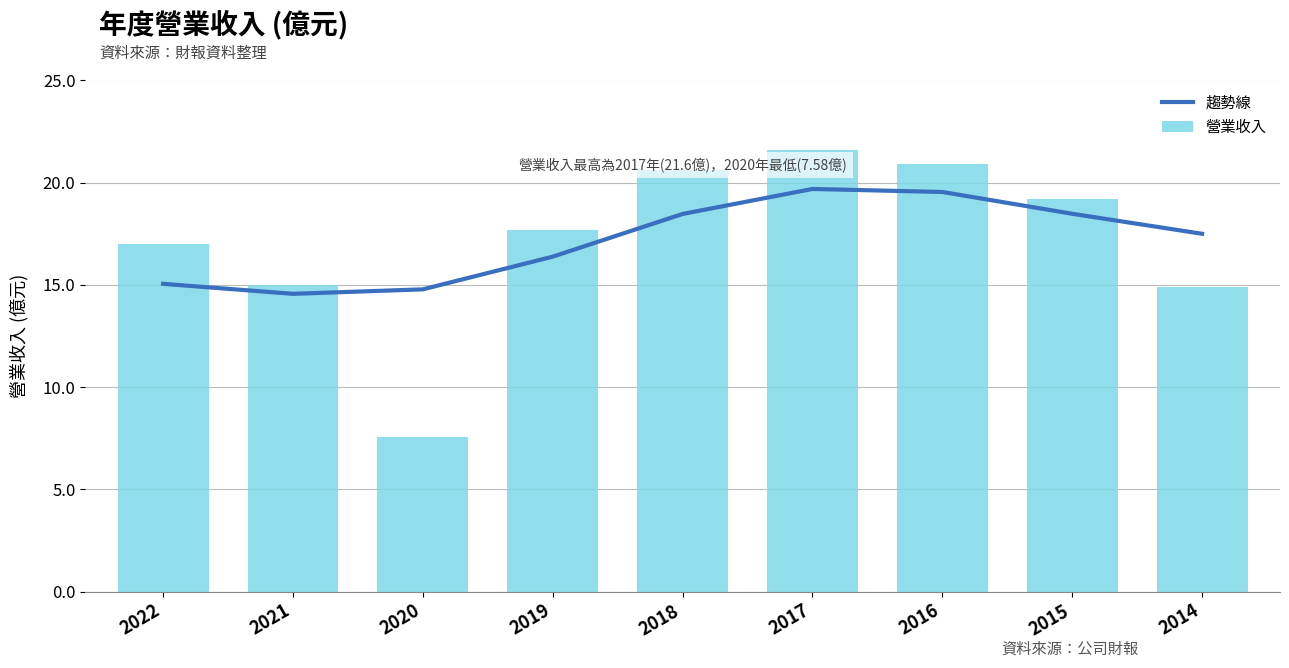

What is the difference between the 趨勢線 values at 2021 and 2018?

3.9